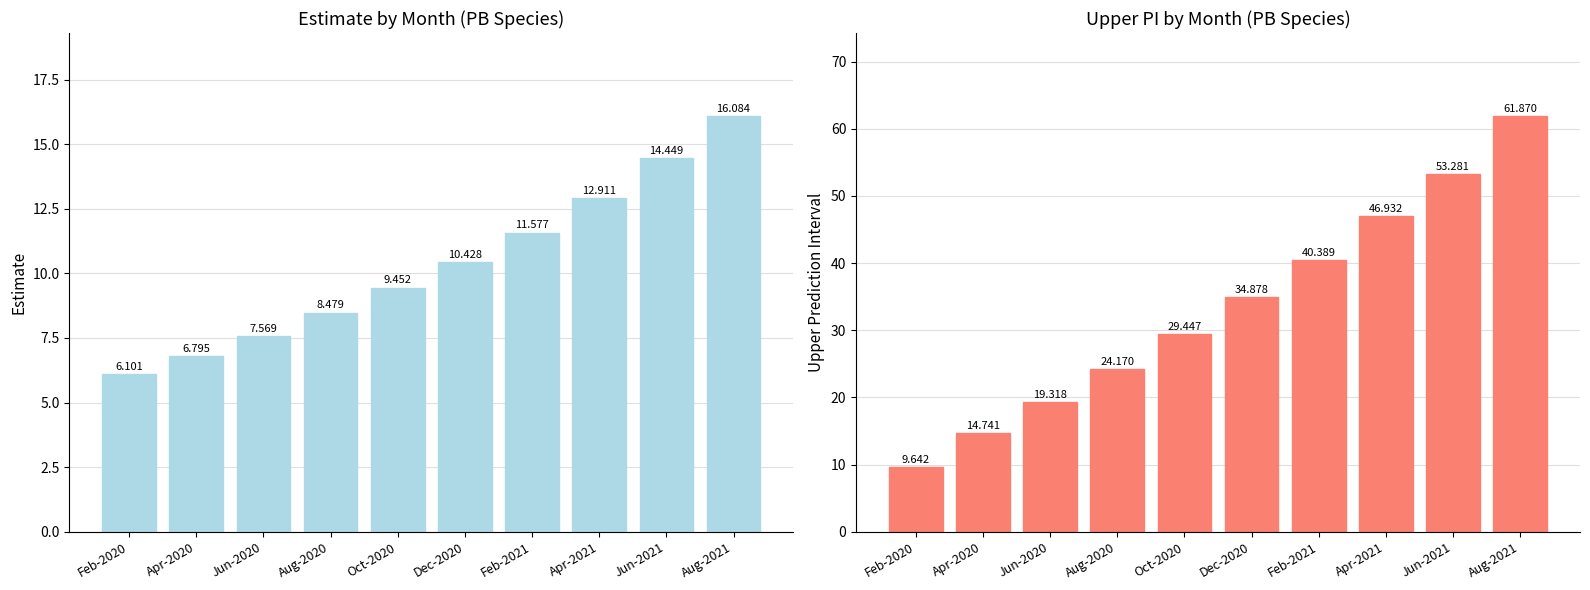

How many data points in upper_pi are above 34?

5